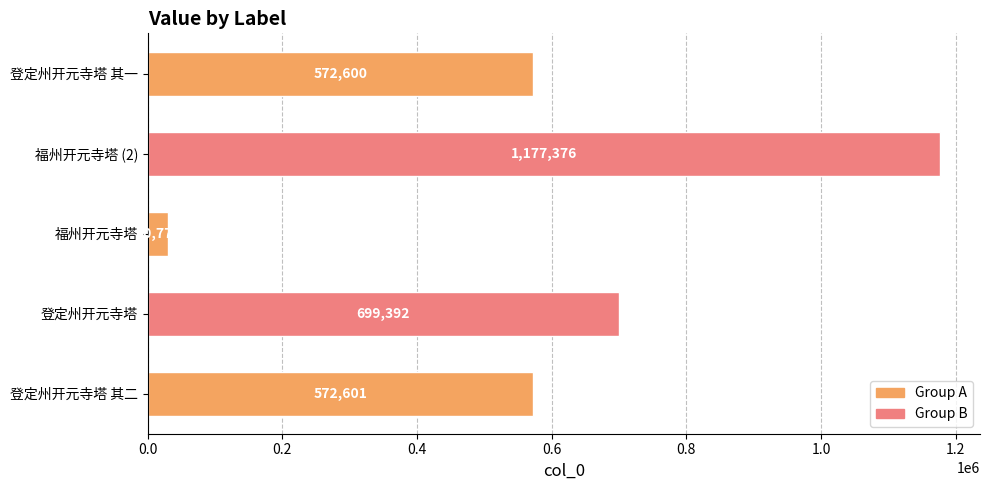

Rank the categories by value from highest to lowest.

福州开元寺塔 (2), 登定州开元寺塔, 登定州开元寺塔 其二, 登定州开元寺塔 其一, 福州开元寺塔